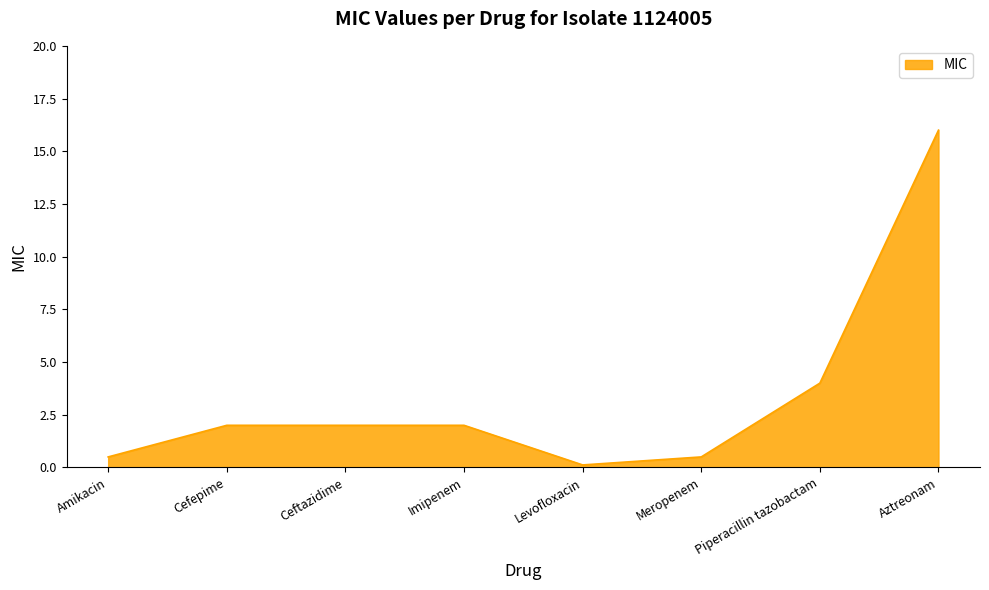

Does the chart display data point markers on the line(s)?

No